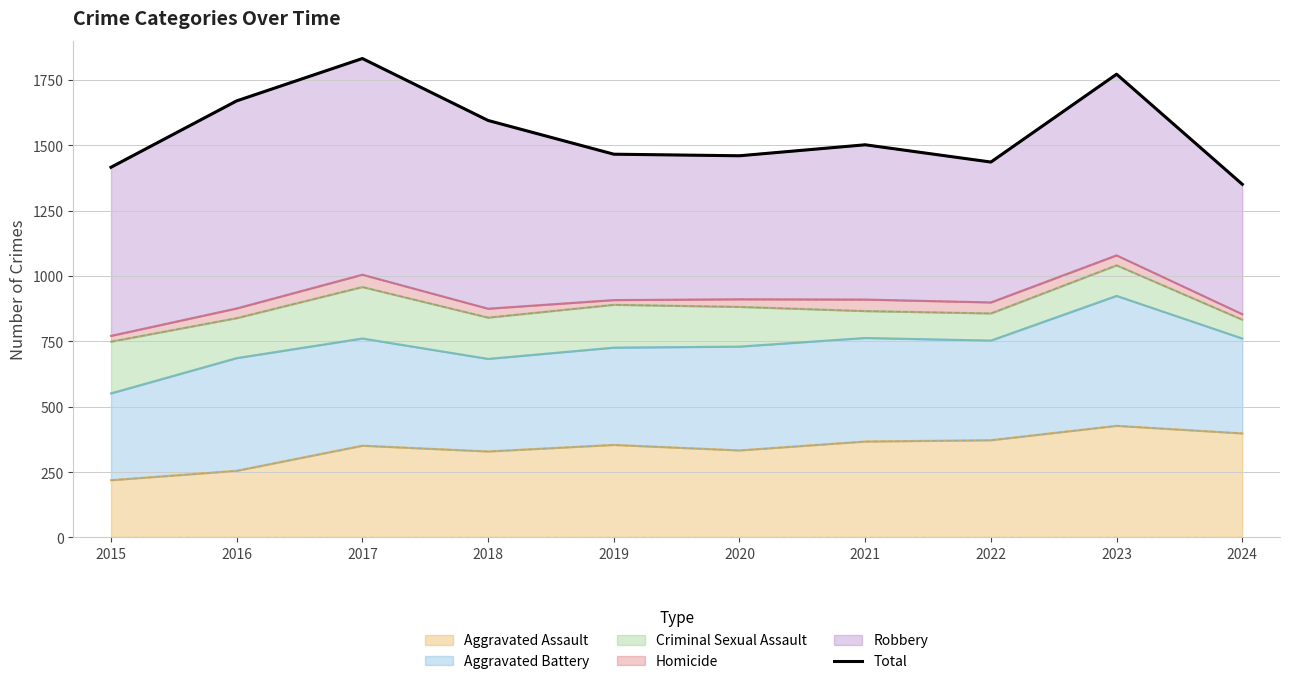

What is the greatest value displayed?

1832